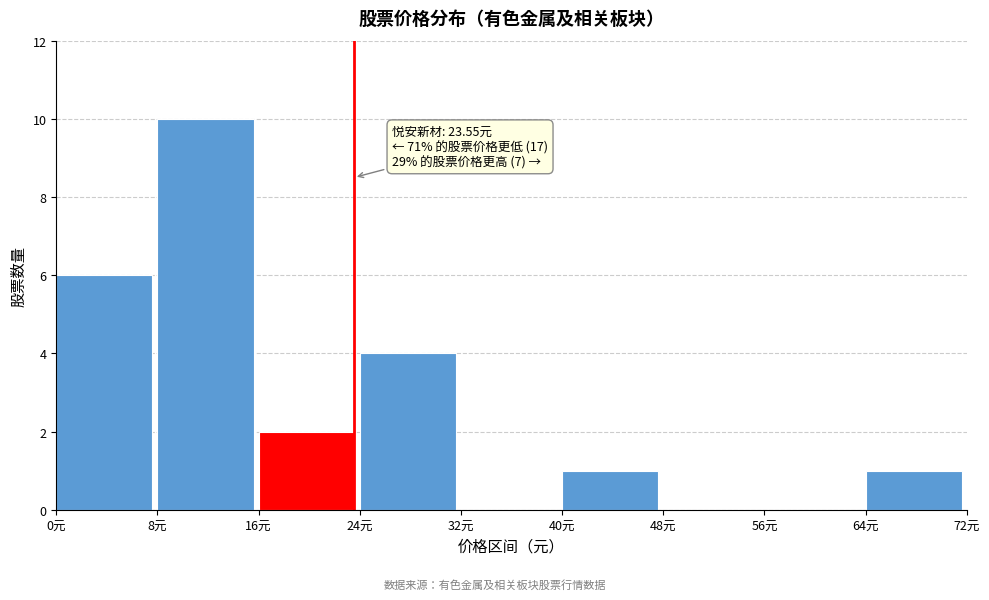

Which range on the x-axis has the tallest bar?

8 to 16